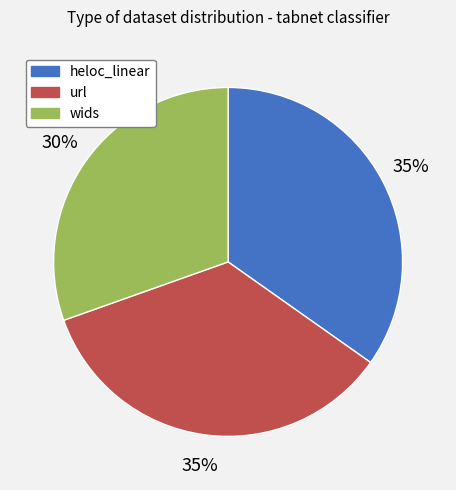

How many slices are in this pie chart?

3